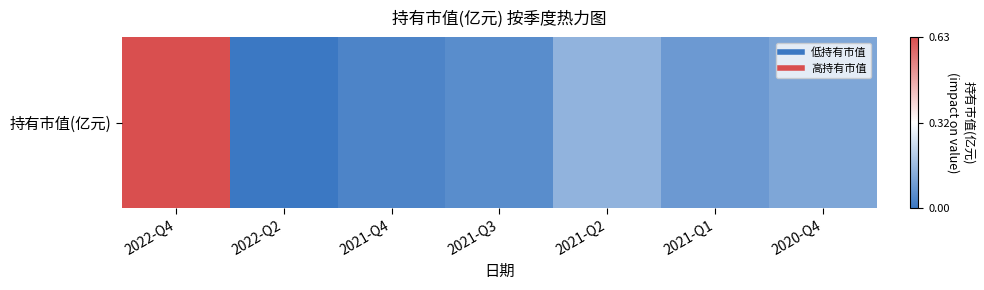

The value at 2021-Q1 is 0.1. True or false?

False